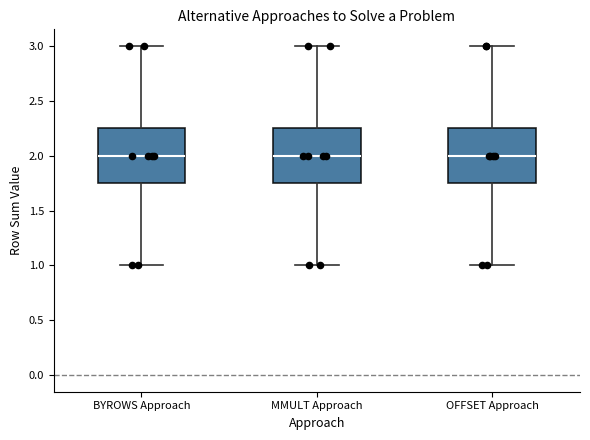

Where is the upper edge of the box for MMULT Approach on the y-axis? The values are not printed on the chart, so give them approximately, as read against the axis.

2.25